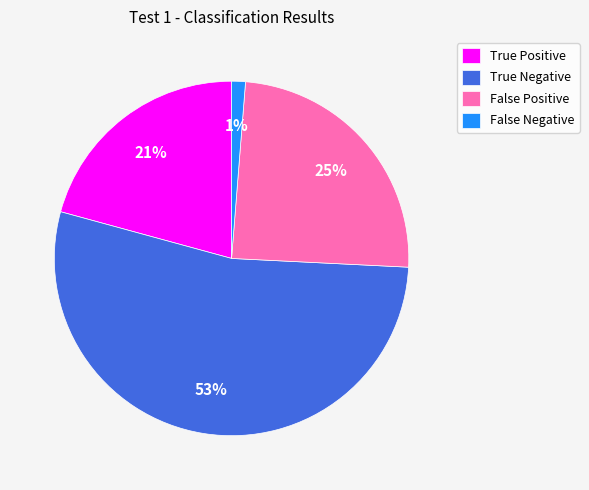

Is it true that False Positive is 17% of the pie?

False